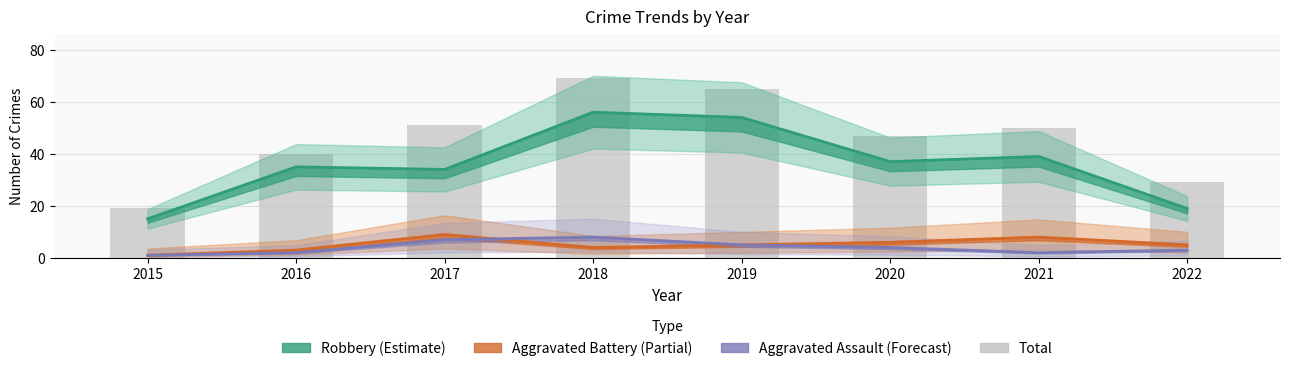

Reading right to left, list all the values displayed in this chart.

Robbery (Estimate): 2022=19	2021=39	2020=37	2019=54	2018=56	2017=34	2016=35	2015=15
Aggravated Battery (Partial): 2022=5	2021=8	2020=6	2019=5	2018=4	2017=9	2016=3	2015=1
Aggravated Assault (Forecast): 2022=3	2021=2	2020=4	2019=5	2018=8	2017=7	2016=2	2015=1
Total: 2022=29	2021=50	2020=47	2019=65	2018=69	2017=51	2016=40	2015=19